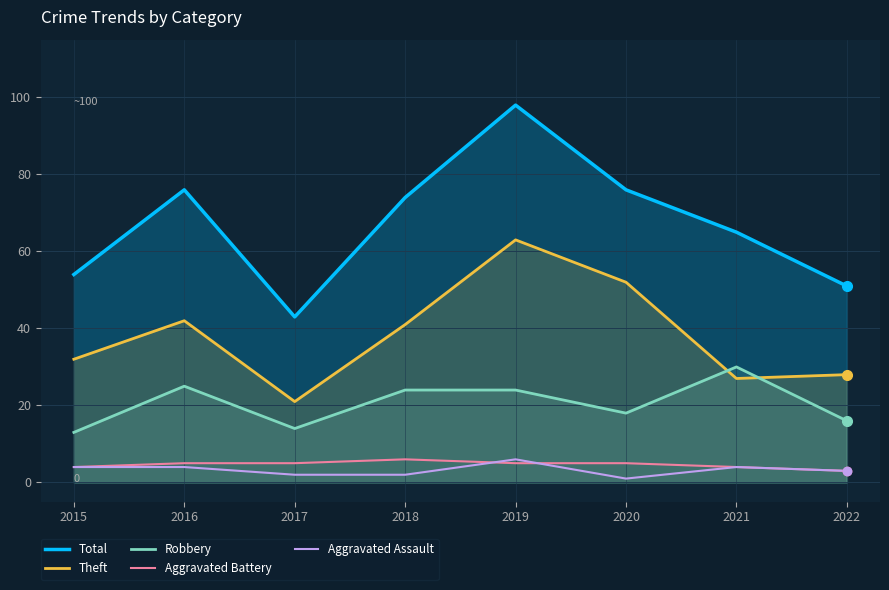

Is the value of Aggravated Battery at 2019 greater than the value of Robbery at 2019?

No